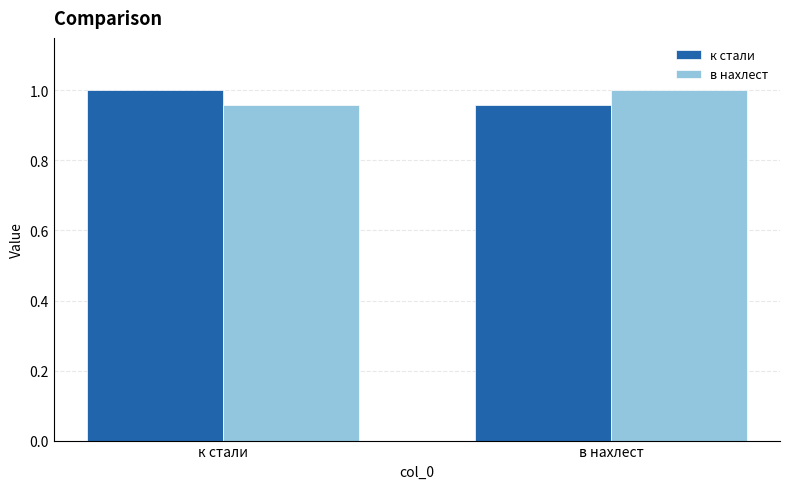

What is the total value across all series at к стали?

2.0